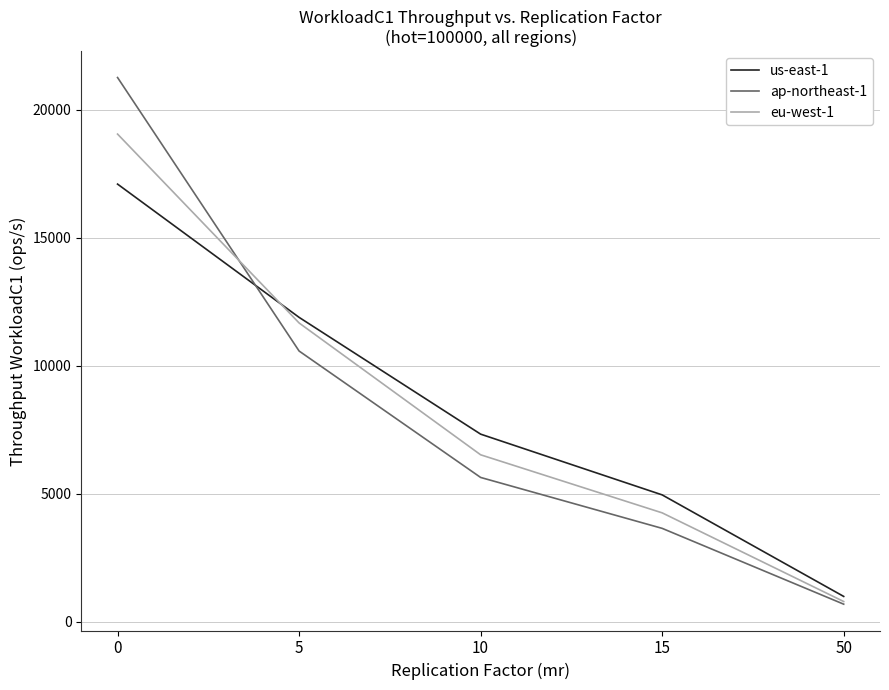

What is the sum of the eu-west-1 values at 15 and 10?

10758.6